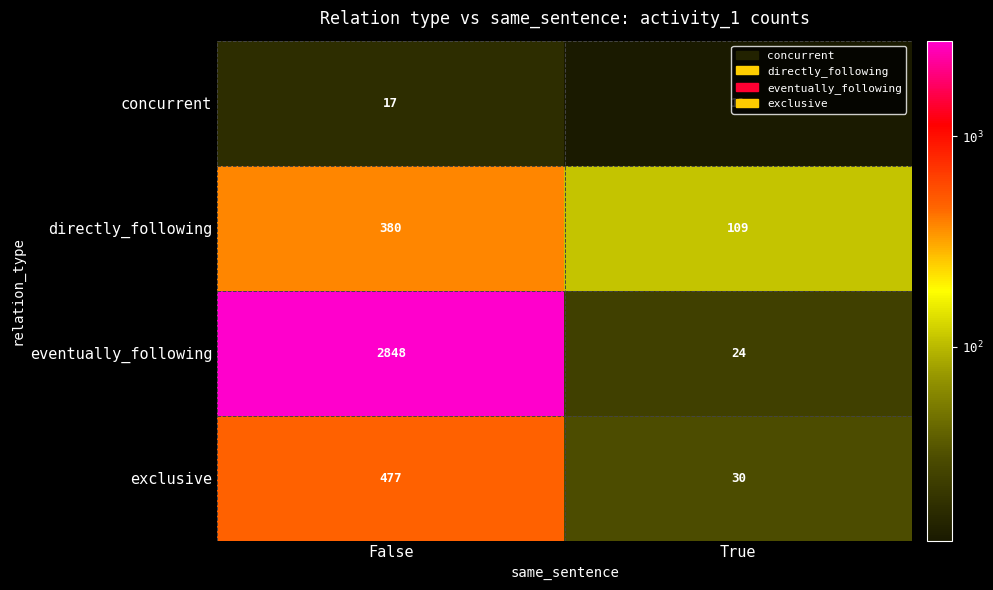

What is the difference between the highest and lowest values at True?

98